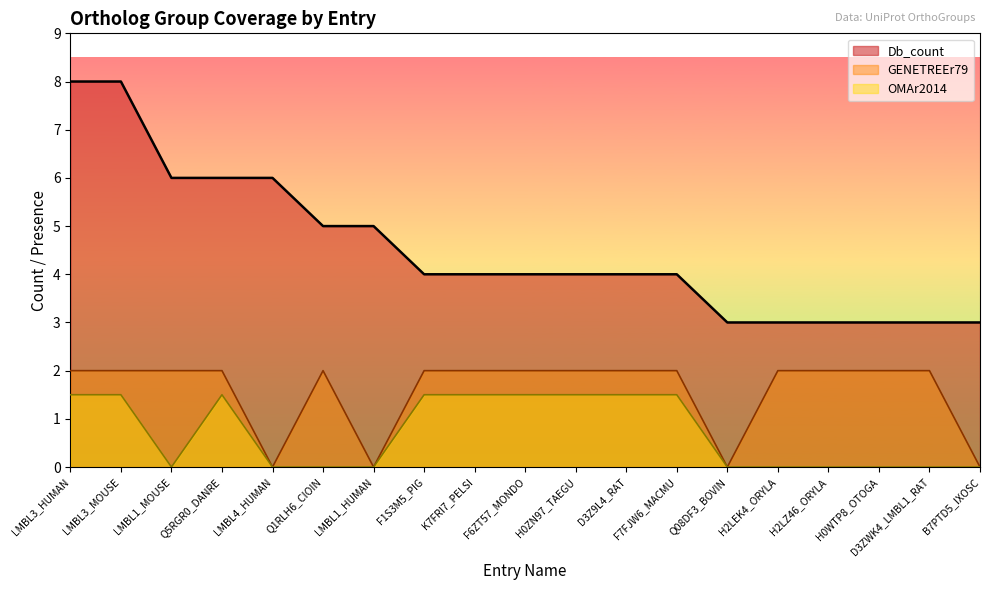

Which has a higher value, LMBL1_MOUSE or LMBL1_HUMAN?

LMBL1_MOUSE